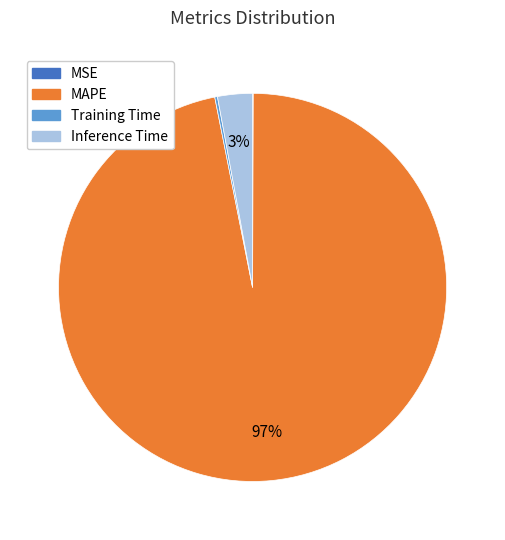

To the nearest percent, what is the average slice percentage?

25%